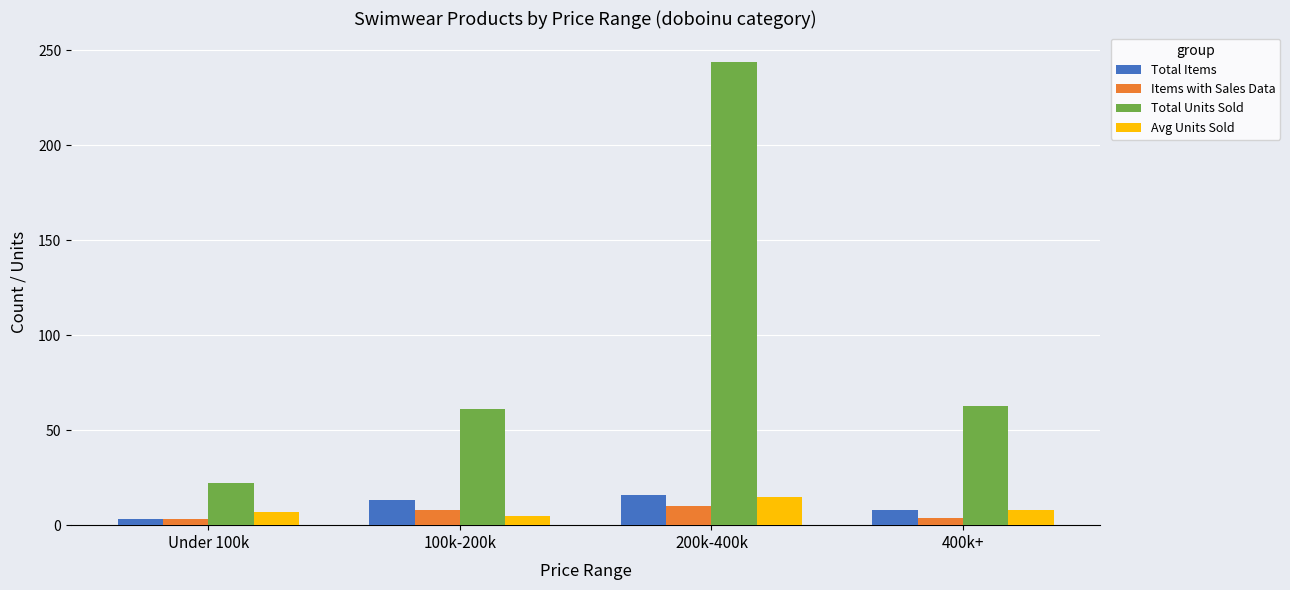

What position from the left is 100k-200k?

2